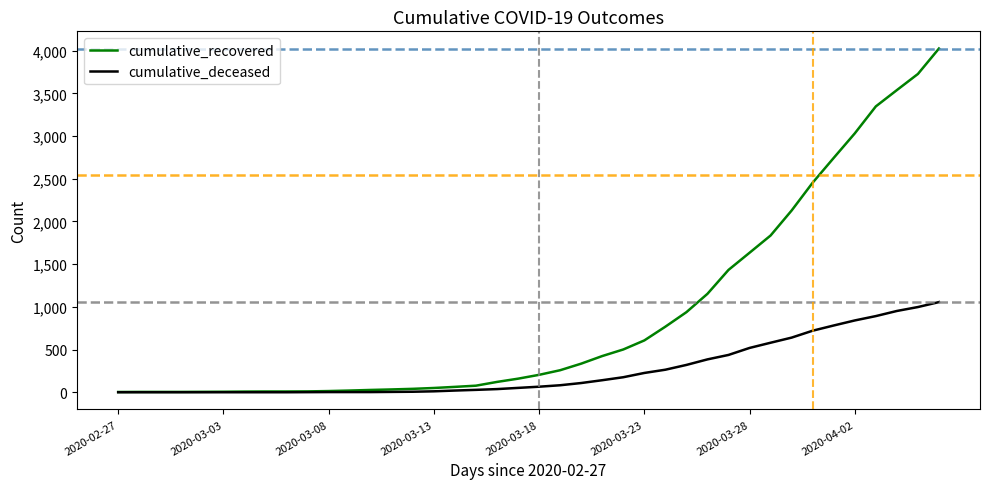

List the series in order of their overall mean, highest first.

cumulative_recovered, cumulative_deceased